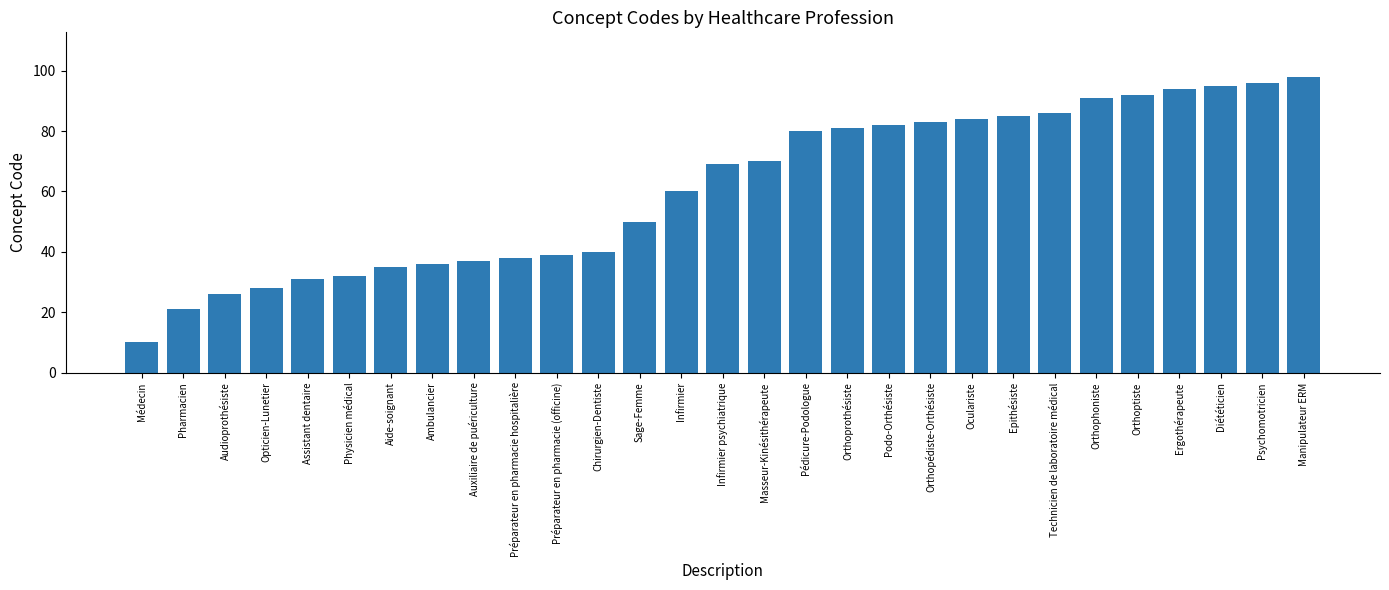

Between Audioprothésiste and Physicien médical, which is larger?

Physicien médical